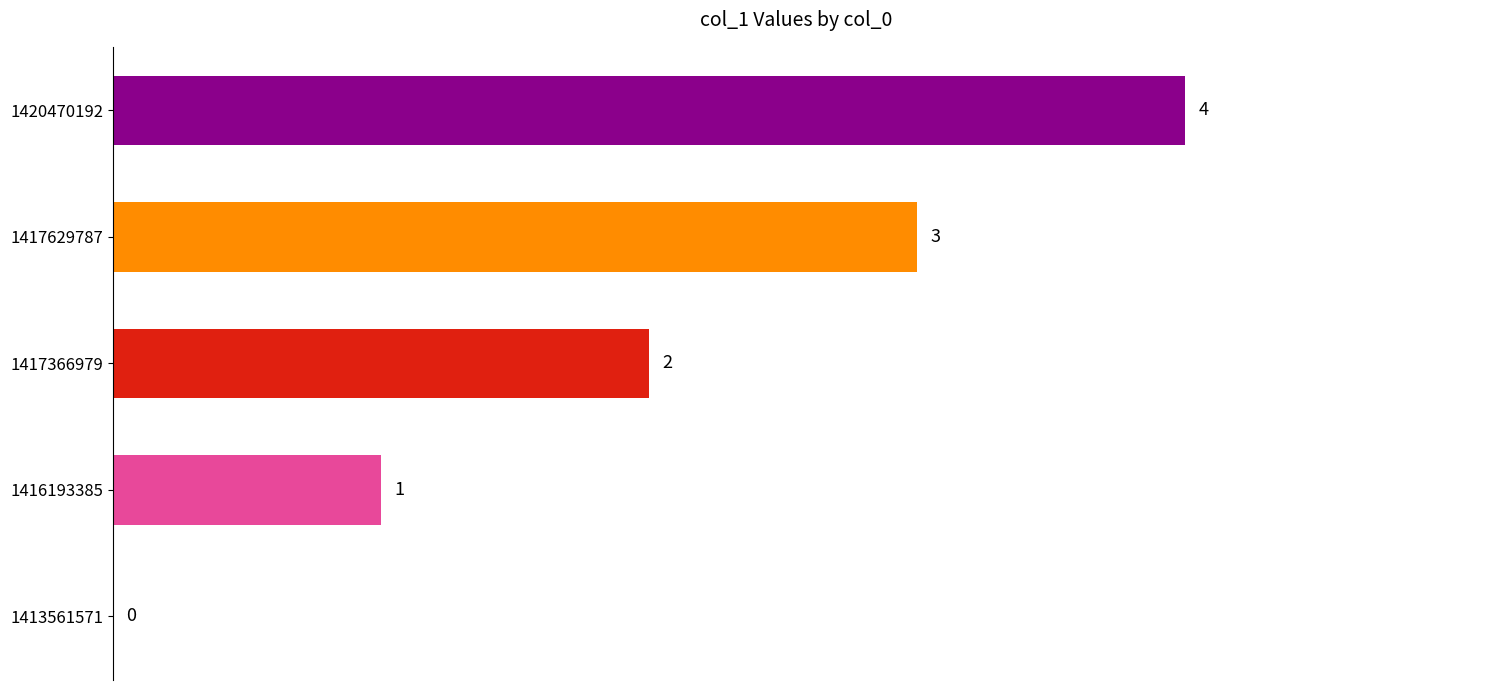

What is the sum of all values?

10